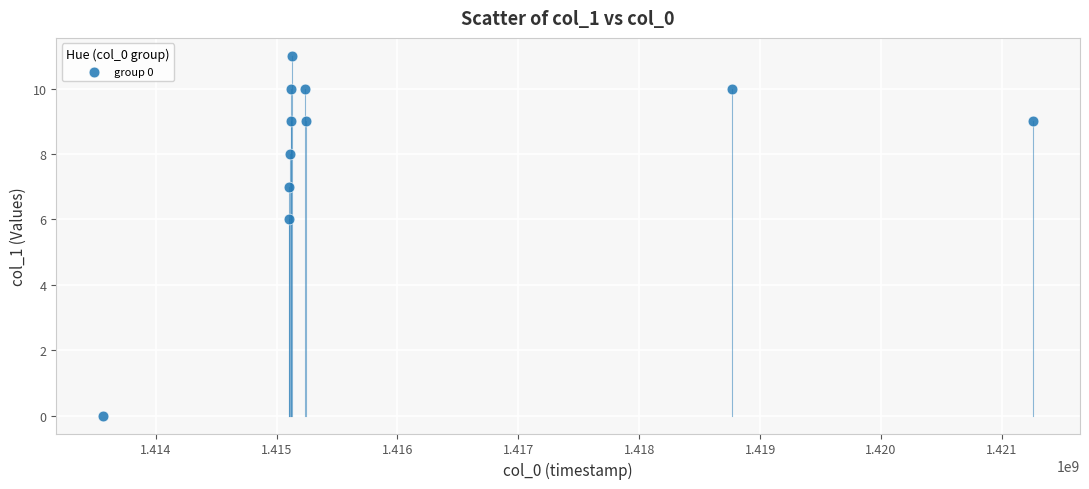

What is the average X value?

1415886164